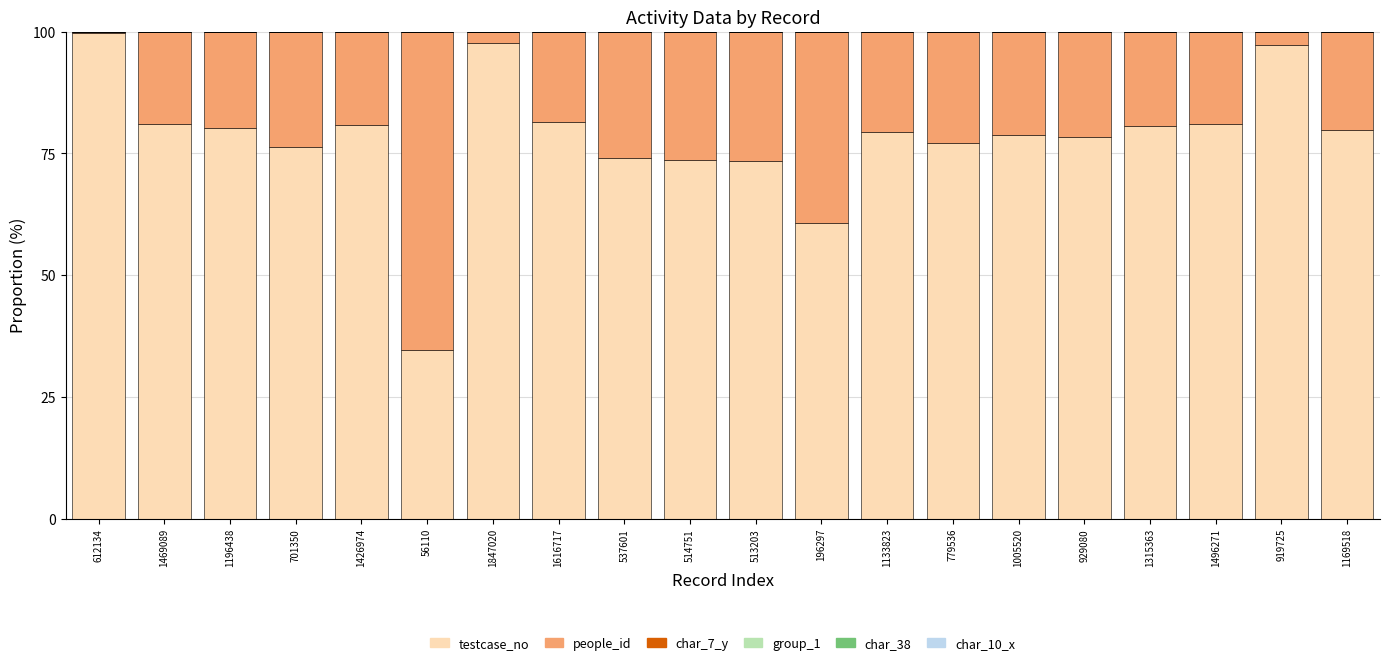

Does the chart contain stacked bars?

Yes